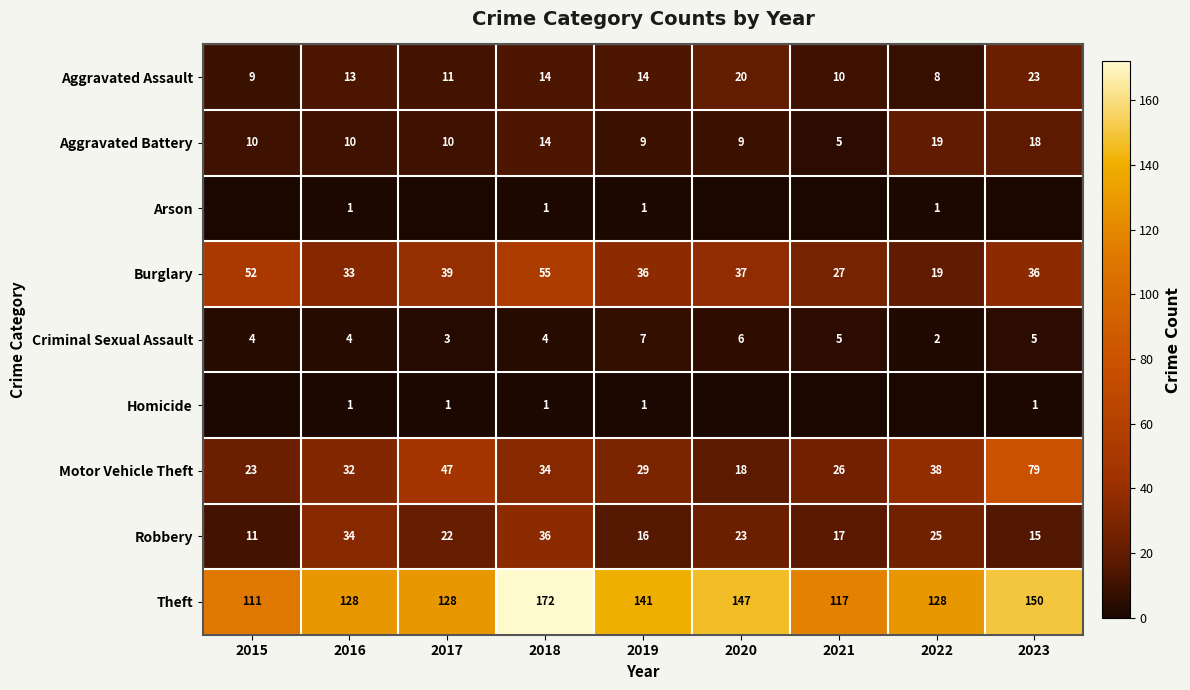

What is the maximum value for Criminal Sexual Assault?

7